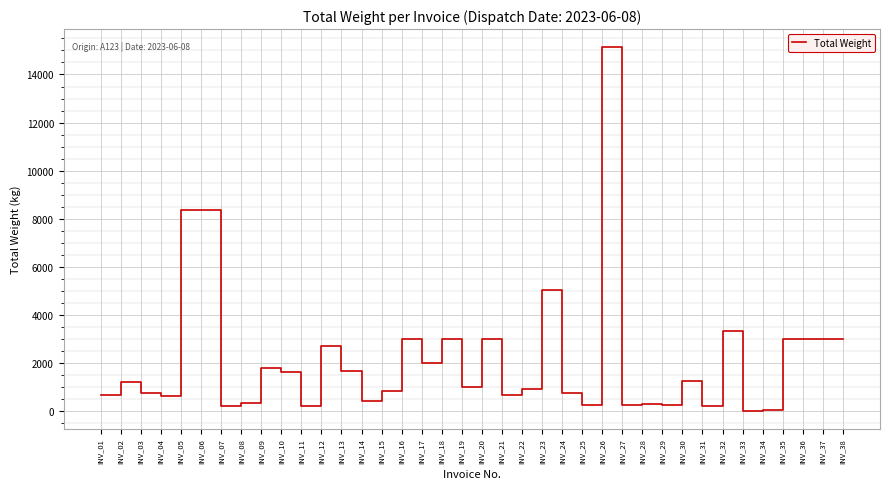

The value at INV_17 is 3443.0. True or false?

False